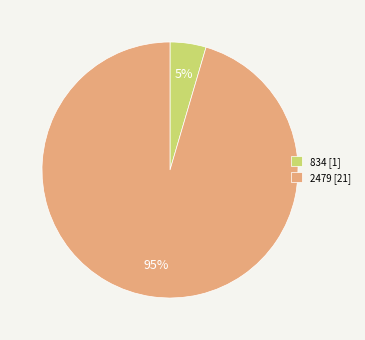

To the nearest percent, what is the combined percentage of 834 [1] and 2479 [21]?

100%